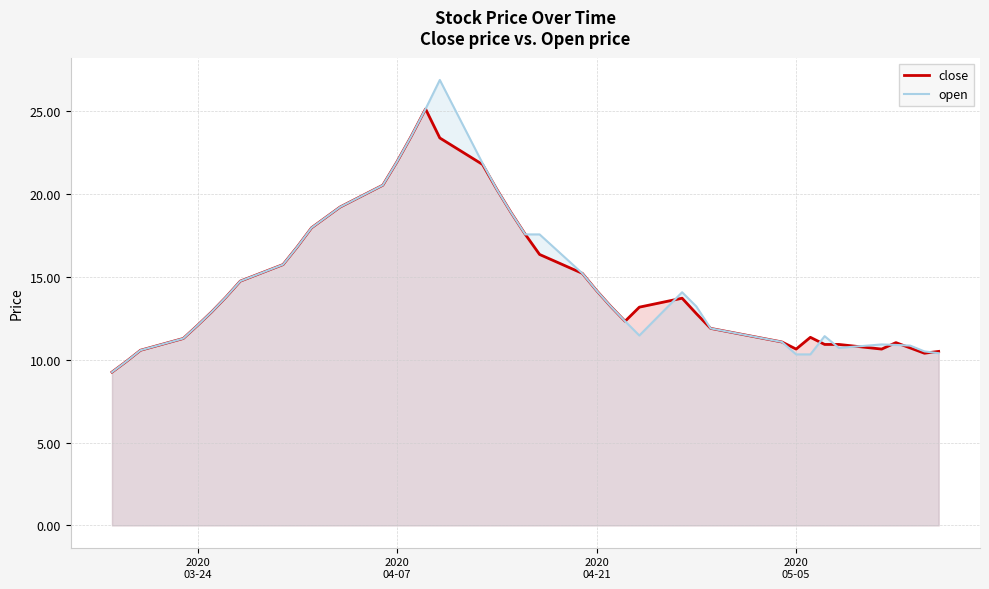

What is the maximum value for close?

25.1